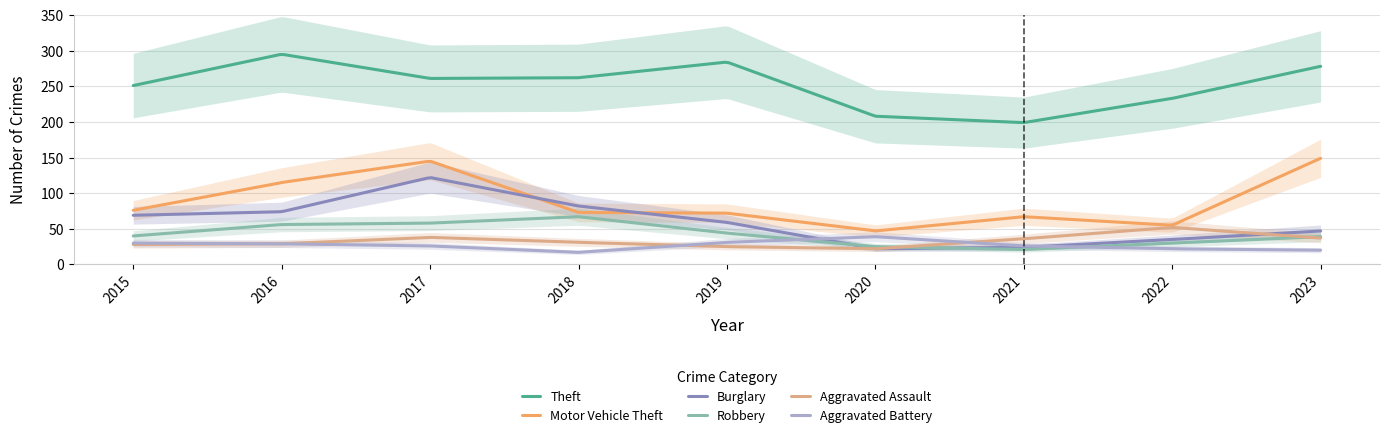

In Motor Vehicle Theft, how many points are higher than both neighbors (excluding endpoints)?

2